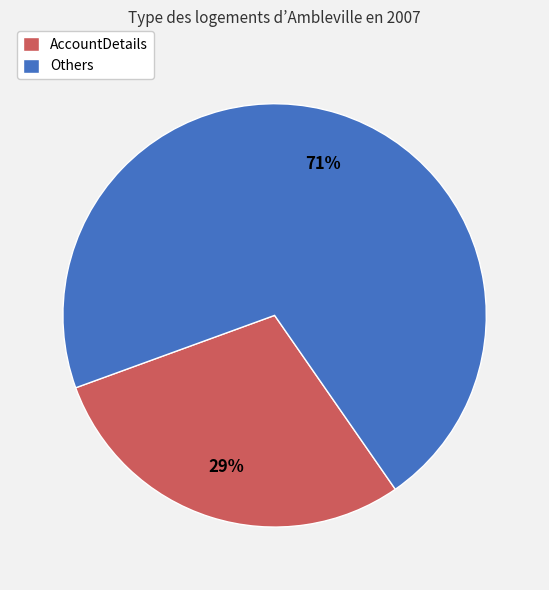

Between Others and AccountDetails, which is larger?

Others